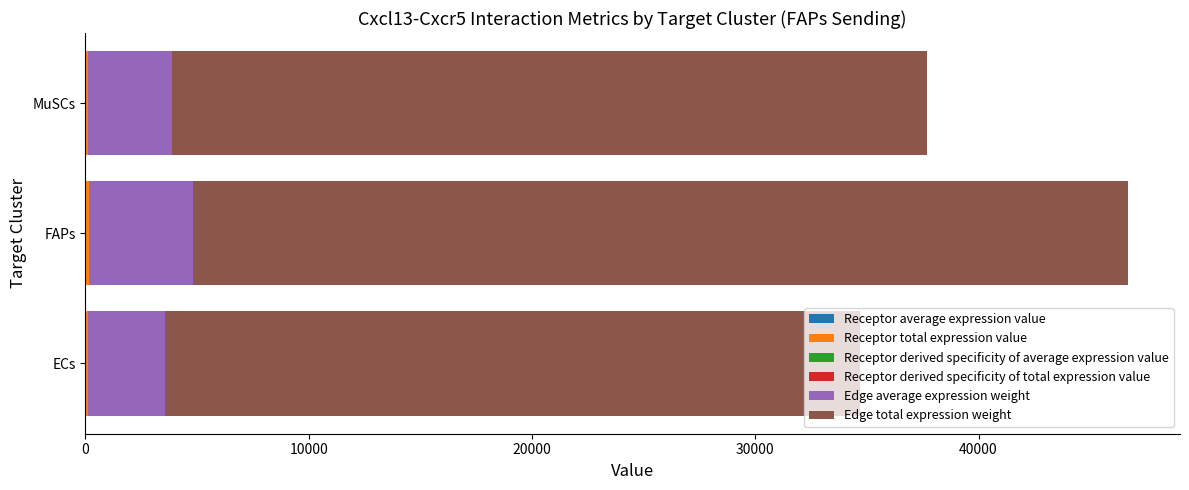

At which category is the sum across all series the highest?

FAPs